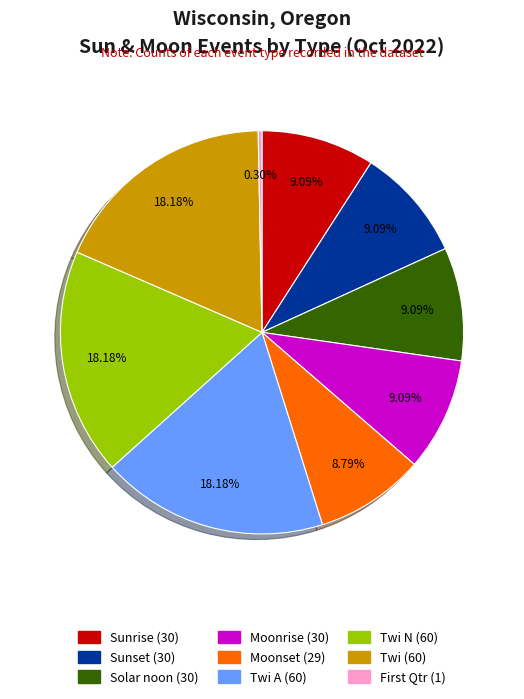

Does any single category account for the majority?

No